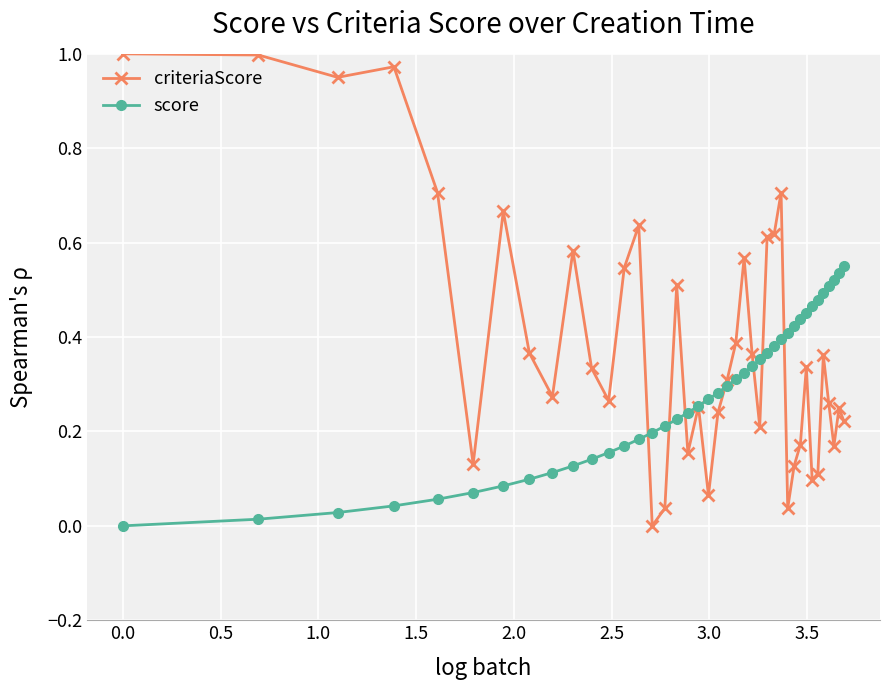

Which series has the largest range (max minus min)?

criteriaScore